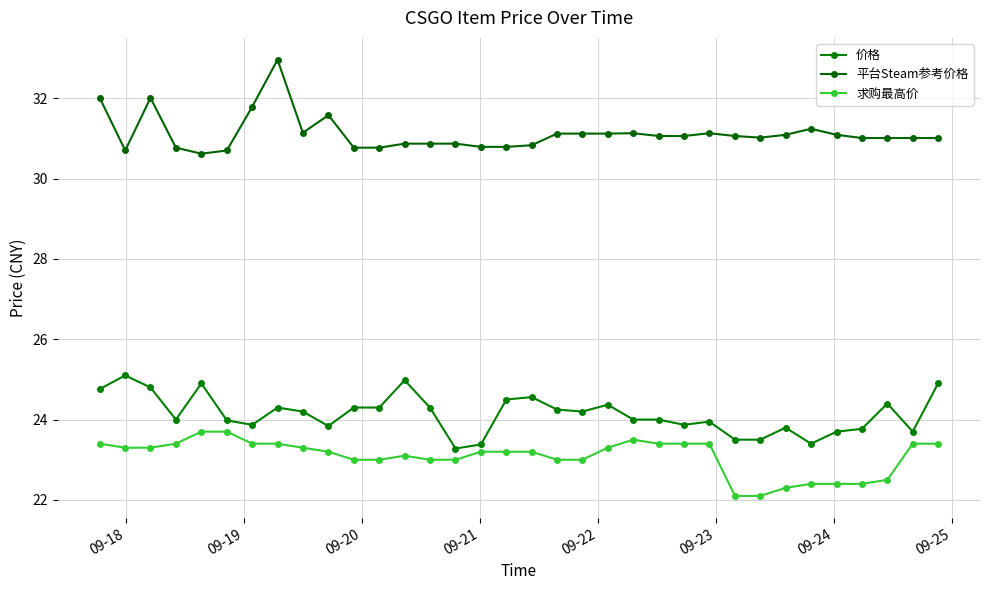

How many lines are shown in the chart?

3